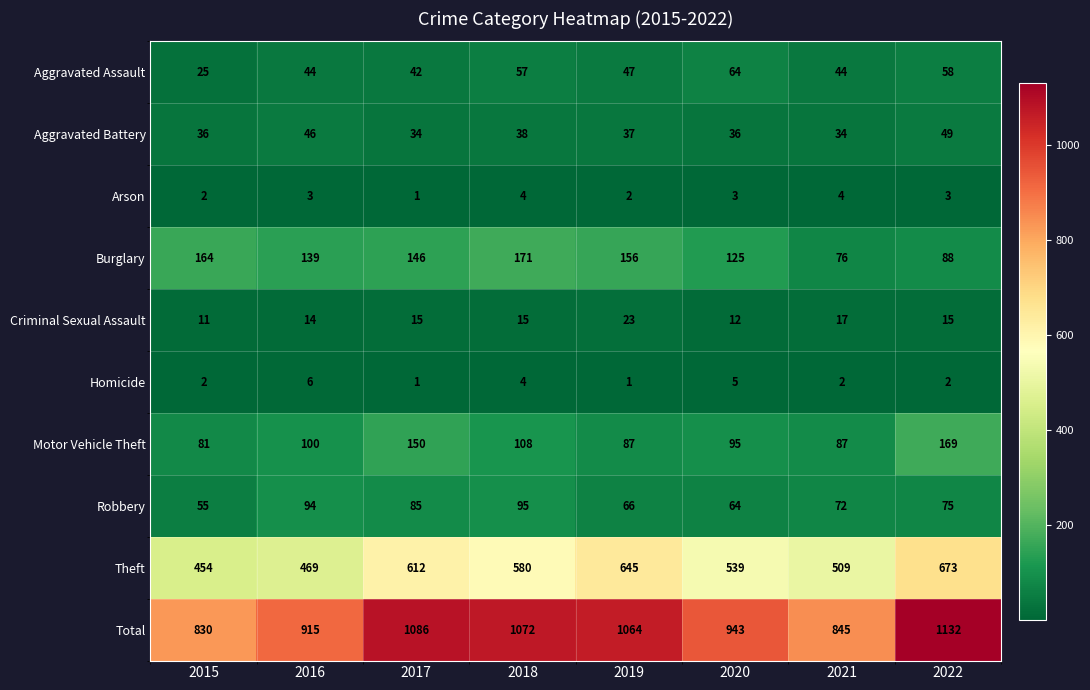

At how many categories does at least one series exceed 66?

8